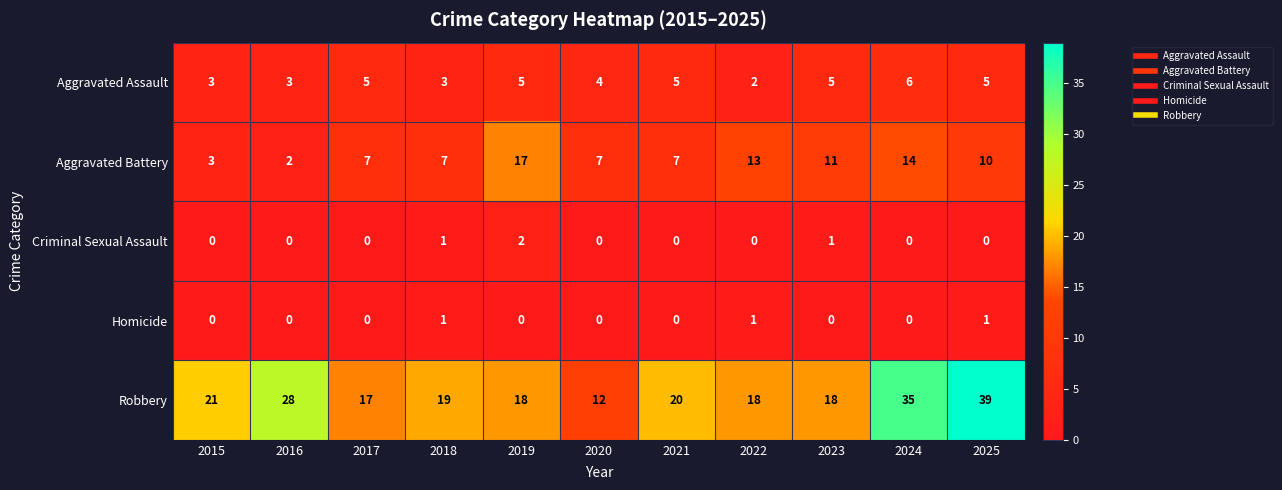

Where does the Robbery series first go above 19?

2015